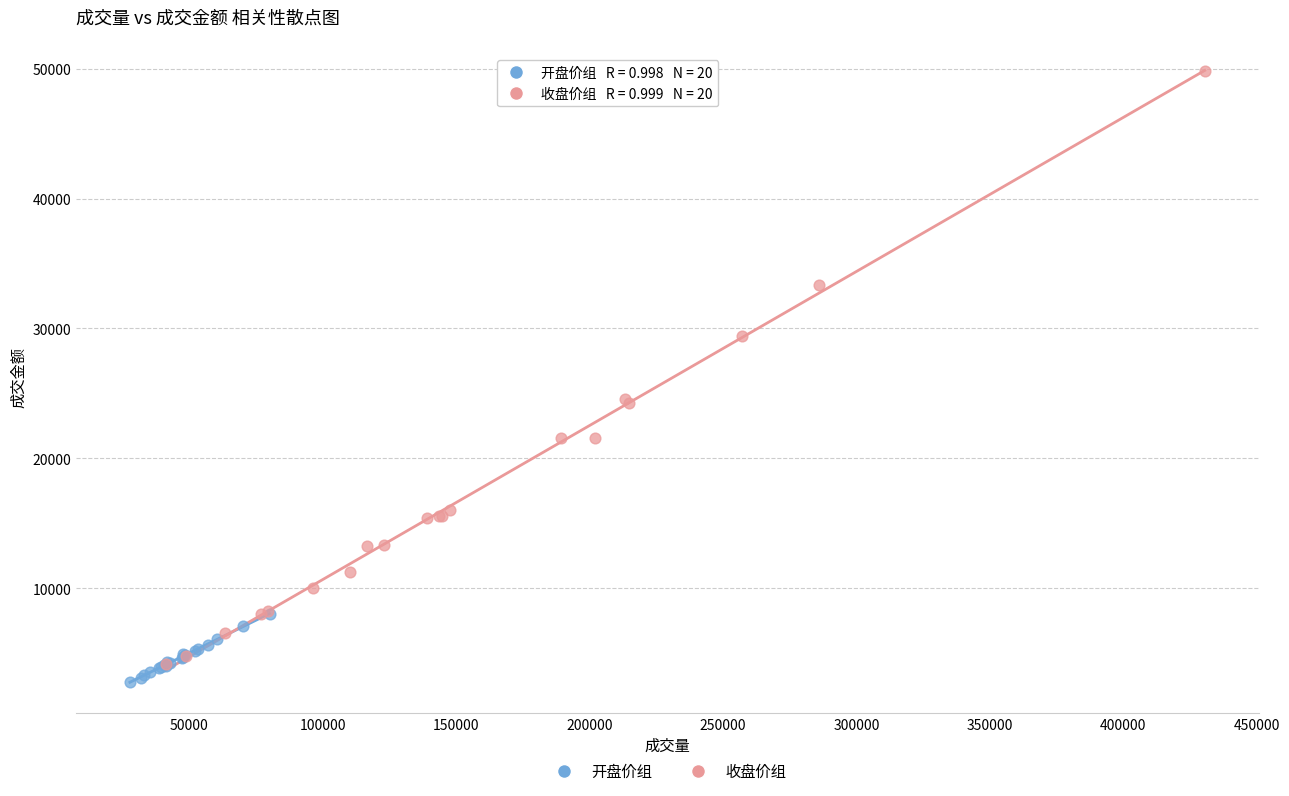

What are all the series names shown in the legend?

开盘价组, 收盘价组